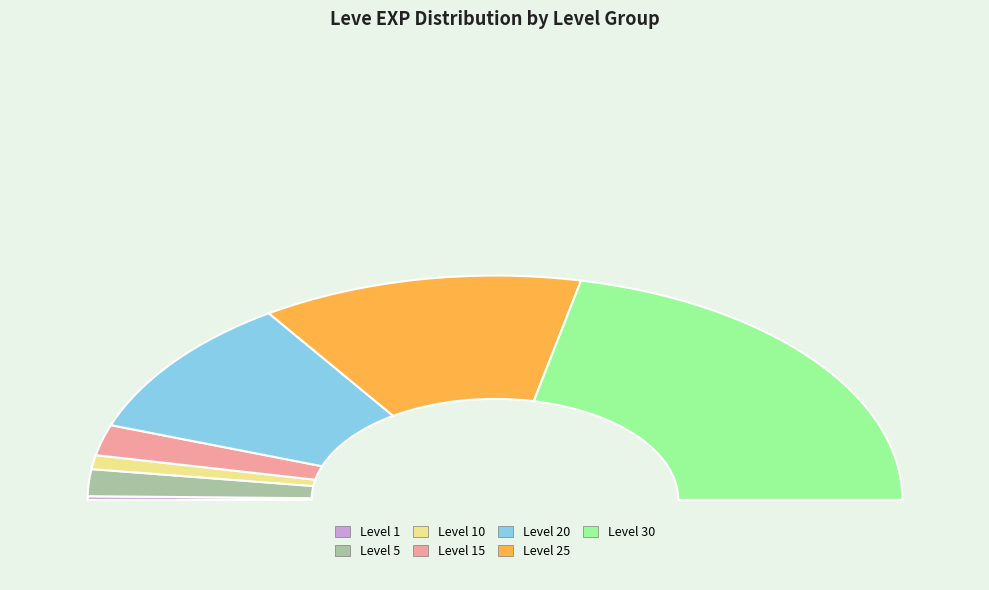

What percentage is the Level 15 slice, to the nearest percent?

4%